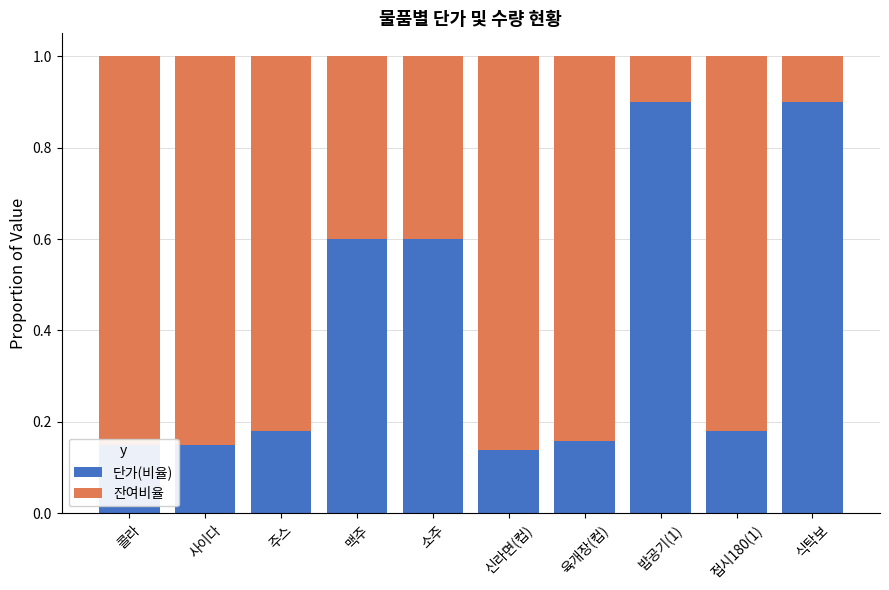

What is the sum of the 단가(비율) values at 육개장(컵) and 사이다?

0.3